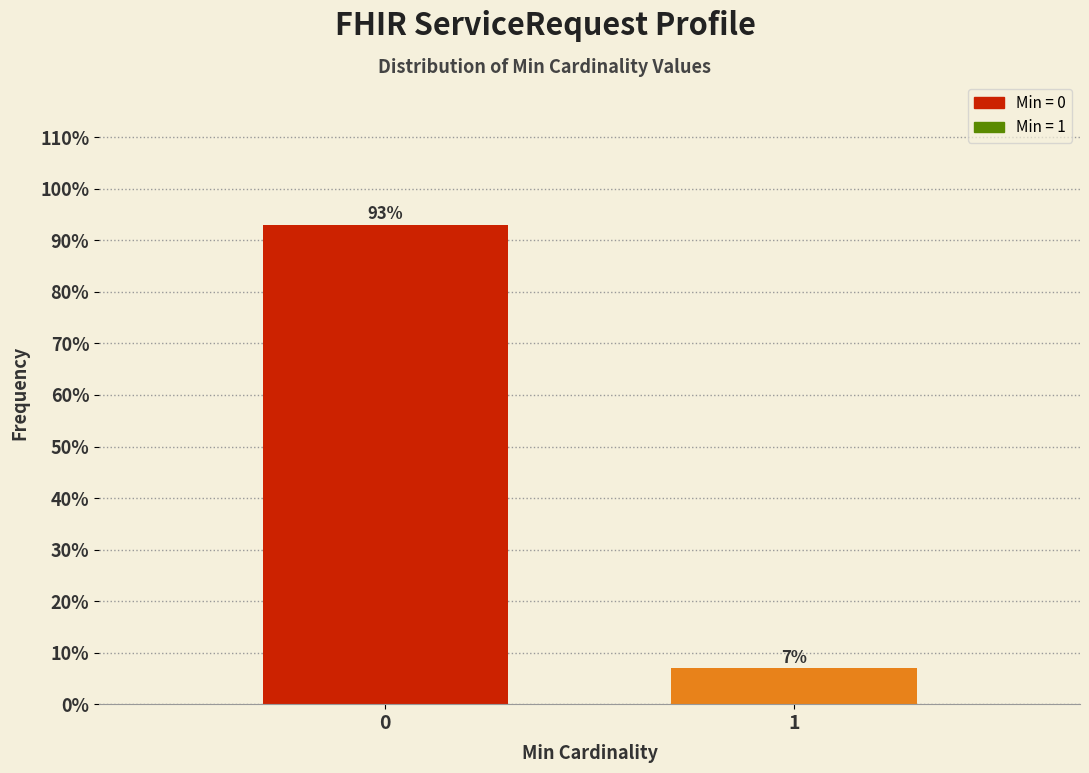

Reading left to right, transcribe all the data shown in this chart.

93.0	7.0